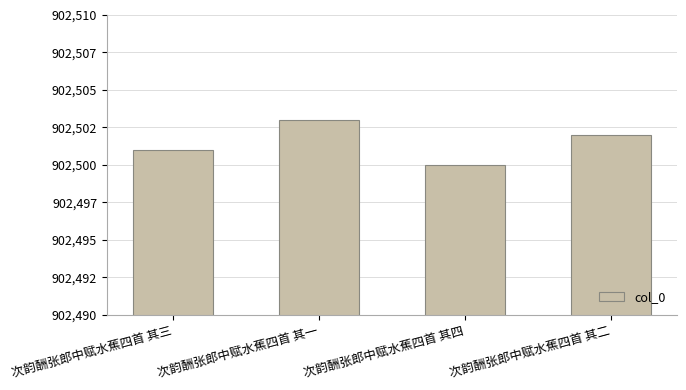

What is the greatest value displayed?

902503